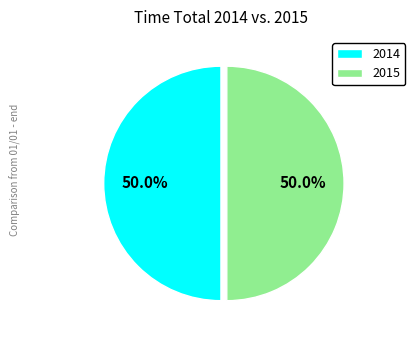

To the nearest percent, what is the combined percentage of 2015 and 2014?

100%